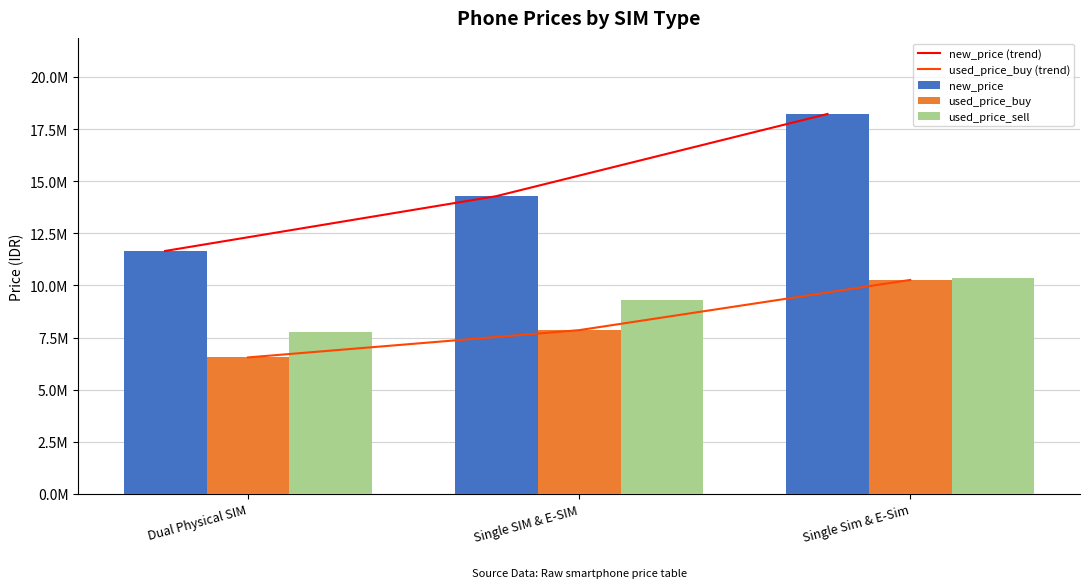

Reading right to left, list all the values displayed in this chart.

new_price (trend): Single Sim & E-Sim=18226843	Single SIM & E-SIM=14284559	Dual Physical SIM=11654891
used_price_buy (trend): Single Sim & E-Sim=10266009	Single SIM & E-SIM=7856617	Dual Physical SIM=6547690
new_price: Single Sim & E-Sim=18226843	Single SIM & E-SIM=14284559	Dual Physical SIM=11654891
used_price_buy: Single Sim & E-Sim=10266009	Single SIM & E-SIM=7856617	Dual Physical SIM=6547690
used_price_sell: Single Sim & E-Sim=10358007	Single SIM & E-SIM=9285093	Dual Physical SIM=7763179